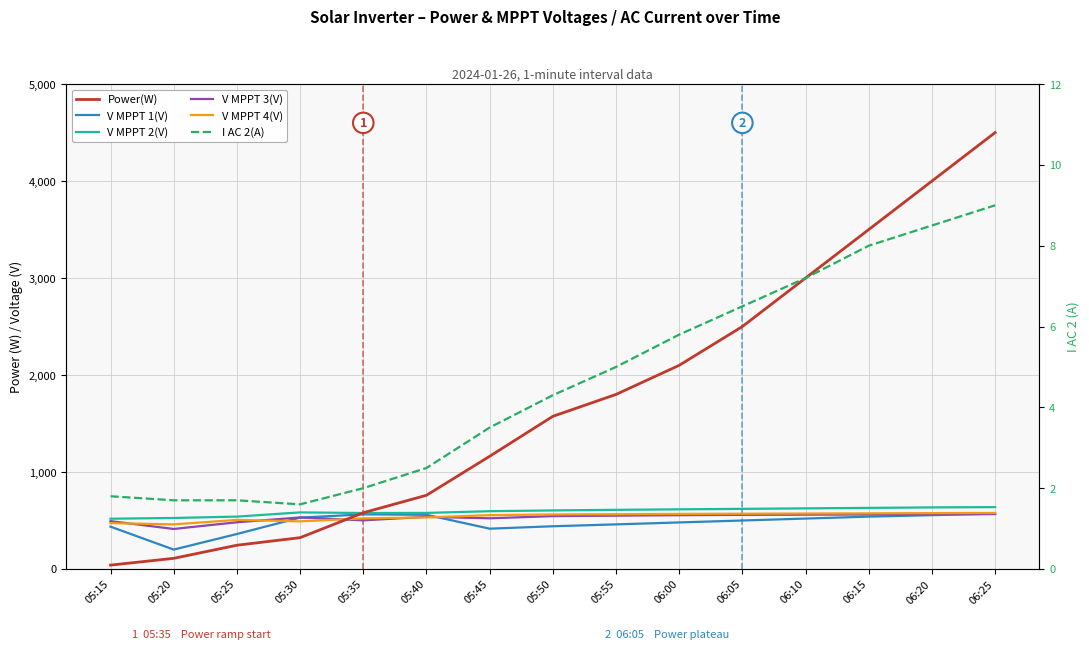

What is the value of the V MPPT 1(V) point at the 5th from the left?

563.2